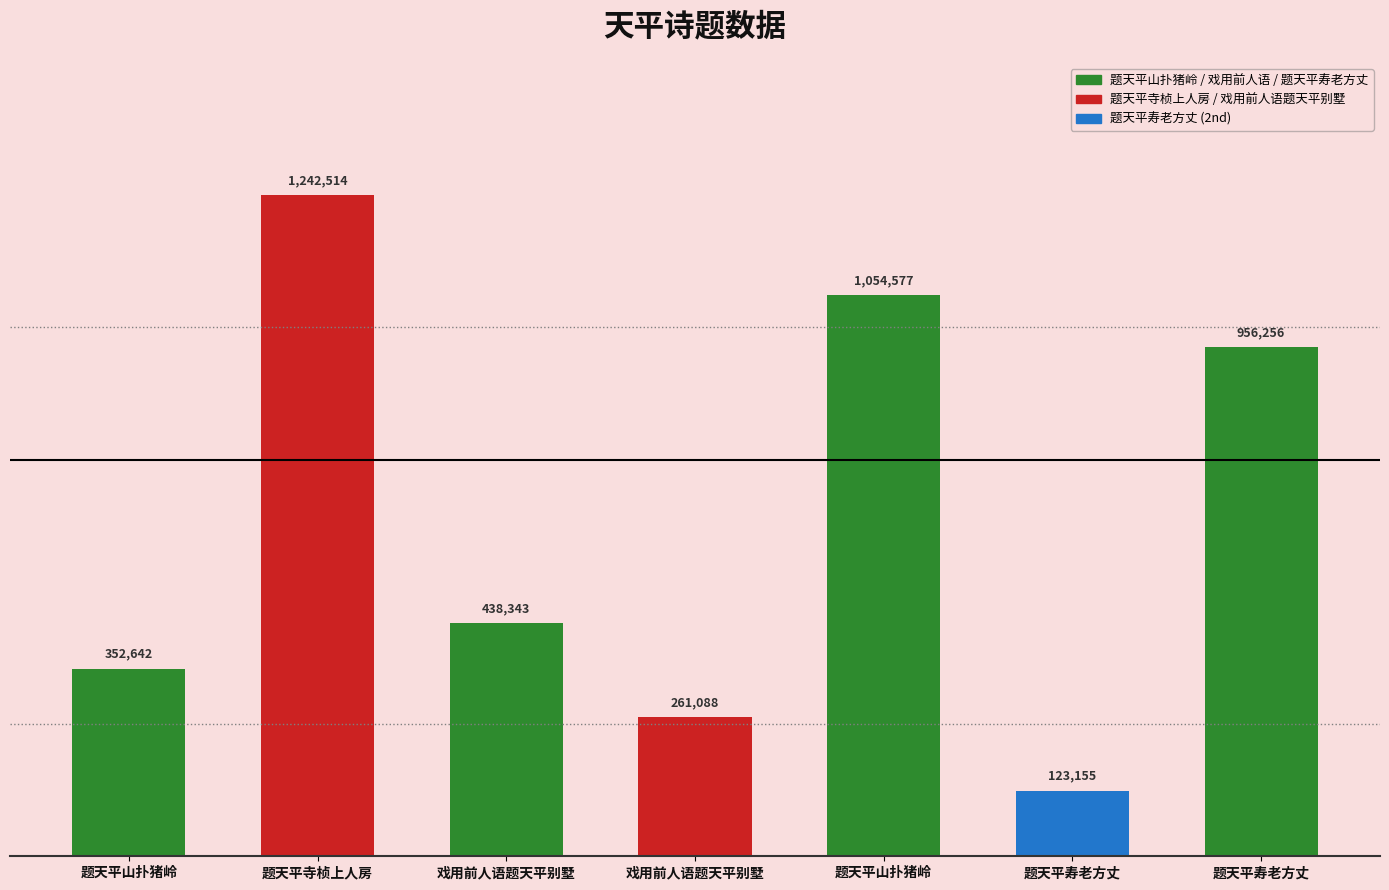

What is the minimum value shown in the chart?

123155